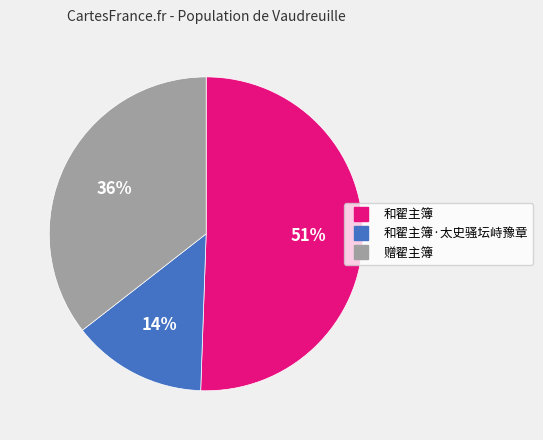

To the nearest percent, what is the difference between the largest and smallest slice percentages?

37%